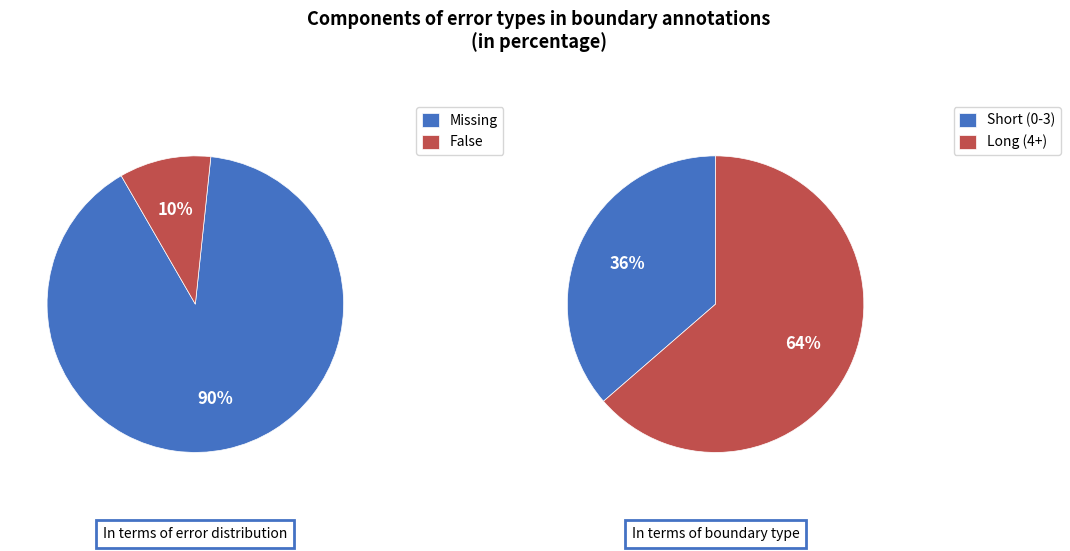

Which category has the smallest portion of the pie?

False